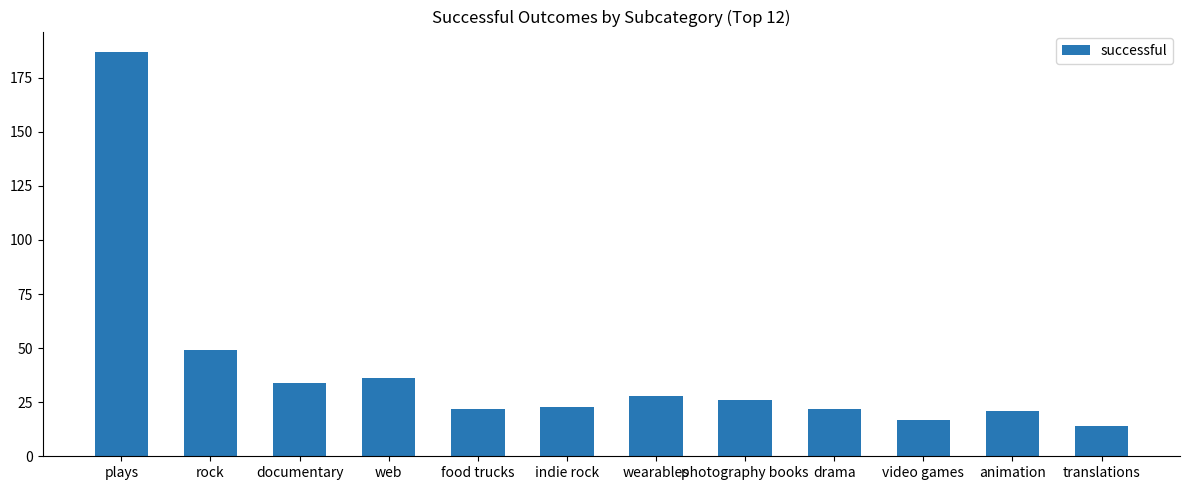

What is the difference between the values at rock and animation?

28